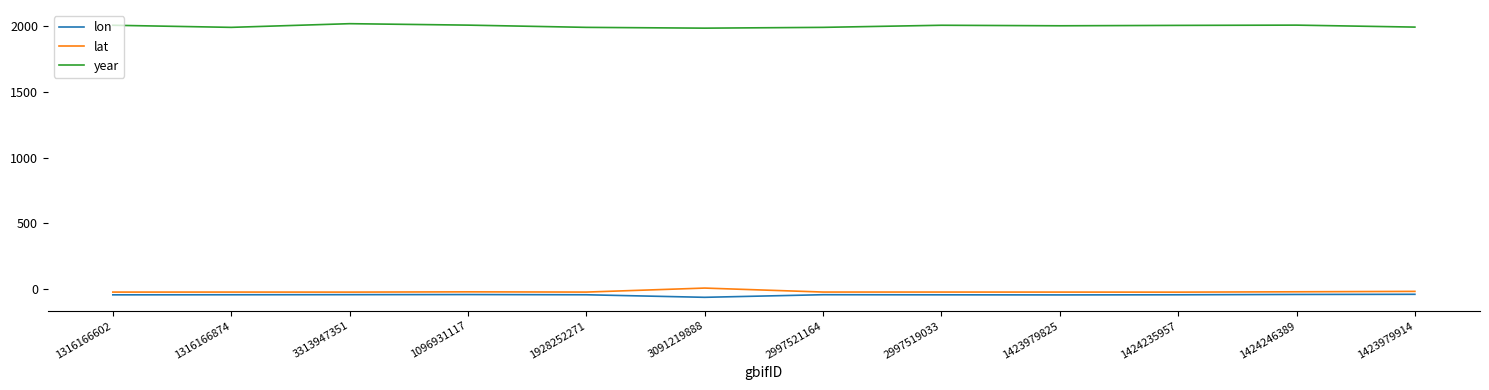

What is the maximum value shown in the chart?

2019.0